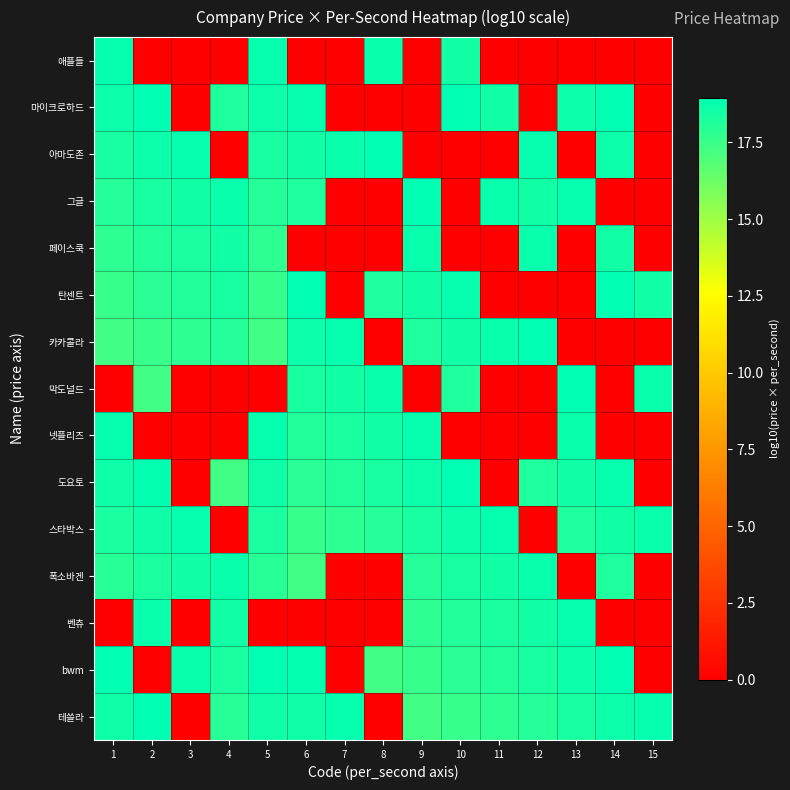

Reading right to left, extract all data points from this chart.

테쓸라: 15=18.8	14=18.6	13=18.3	12=18.0	11=17.8	10=17.6	9=17.3	8=0.0	7=18.7	6=18.6	5=18.6	4=18.0	3=0.0	2=18.9	1=18.6
bwm: 15=0.0	14=18.9	13=18.6	12=18.3	11=18.1	10=17.9	9=17.6	8=17.3	7=0.0	6=18.9	5=18.9	4=18.3	3=18.7	2=0.0	1=18.9
벤츄: 15=0.0	14=0.0	13=18.8	12=18.5	11=18.3	10=18.1	9=17.8	8=0.0	7=0.0	6=0.0	5=0.0	4=18.4	3=0.0	2=18.7	1=0.0
폭소바겐: 15=0.0	14=18.2	13=0.0	12=18.7	11=18.5	10=18.3	9=18.0	8=0.0	7=0.0	6=17.3	5=18.0	4=18.7	3=18.4	2=18.3	1=18.0
스타박스: 15=18.7	14=18.5	13=18.2	12=0.0	11=18.8	10=18.6	9=18.3	8=18.0	7=17.8	6=17.6	5=18.3	4=0.0	3=18.7	2=18.6	1=18.3
도요토: 15=0.0	14=18.8	13=18.5	12=18.2	11=0.0	10=18.9	9=18.6	8=18.3	7=18.1	6=17.9	5=18.6	4=17.3	3=0.0	2=18.9	1=18.6
넷플리즈: 15=0.0	14=0.0	13=18.7	12=0.0	11=0.0	10=0.0	9=18.8	8=18.5	7=18.3	6=18.1	5=18.7	4=0.0	3=0.0	2=0.0	1=18.7
막도널드: 15=18.7	14=0.0	13=18.9	12=0.0	11=0.0	10=18.2	9=0.0	8=18.7	7=18.5	6=18.3	5=0.0	4=0.0	3=0.0	2=17.3	1=0.0
카카콜라: 15=0.0	14=0.0	13=0.0	12=18.9	11=18.7	10=18.5	9=18.2	8=0.0	7=18.8	6=18.6	5=17.3	4=18.0	3=17.8	2=17.6	1=17.3
탄센트: 15=18.5	14=18.9	13=0.0	12=0.0	11=0.0	10=18.8	9=18.5	8=18.2	7=0.0	6=18.9	5=17.6	4=18.3	3=18.1	2=17.9	1=17.6
페이스쿡: 15=0.0	14=18.5	13=0.0	12=18.7	11=0.0	10=0.0	9=18.7	8=0.0	7=0.0	6=0.0	5=17.8	4=18.5	3=18.3	2=18.1	1=17.8
그글: 15=0.0	14=0.0	13=18.8	12=18.5	11=18.7	10=0.0	9=18.9	8=0.0	7=0.0	6=18.2	5=18.0	4=18.7	3=18.5	2=18.3	1=18.0
아마도존: 15=0.0	14=18.7	13=0.0	12=18.8	11=0.0	10=0.0	9=0.0	8=18.9	7=18.7	6=18.5	5=18.3	4=0.0	3=18.8	2=18.6	1=18.3
마이크로하드: 15=0.0	14=19.0	13=18.7	12=0.0	11=18.5	10=18.9	9=0.0	8=0.0	7=0.0	6=18.8	5=18.6	4=18.2	3=0.0	2=18.9	1=18.6
애플들: 15=0.0	14=0.0	13=0.0	12=0.0	11=0.0	10=18.5	9=0.0	8=18.7	7=0.0	6=0.0	5=18.8	4=0.0	3=0.0	2=0.0	1=18.8